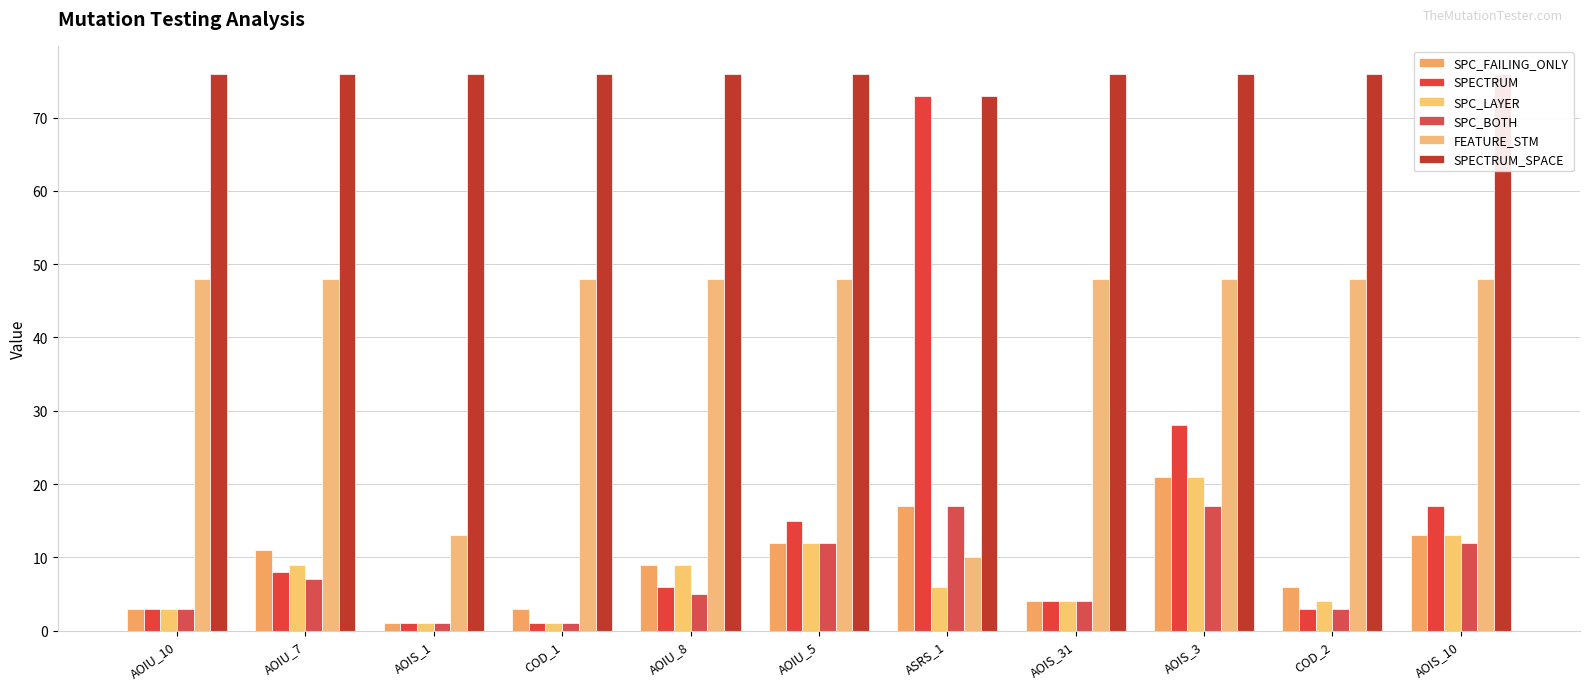

The SPC_BOTH series shows 4 at AOIS_31. True or false?

True